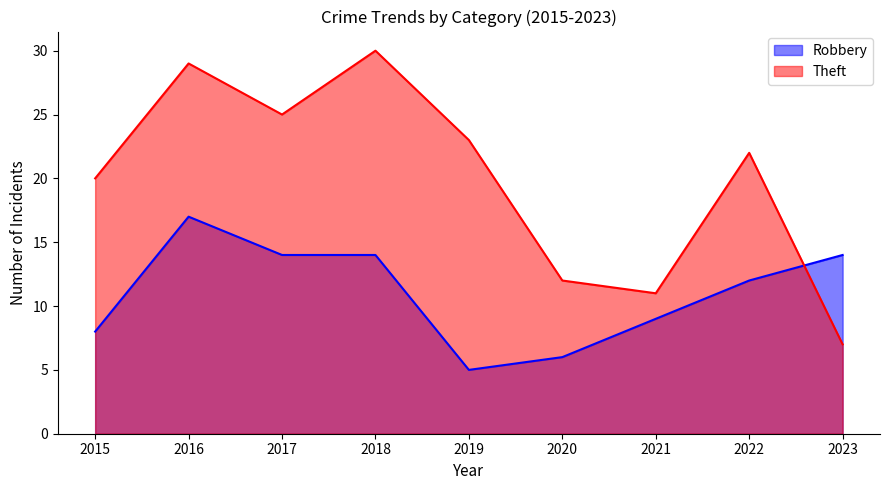

In Robbery, how many points are higher than both neighbors (excluding endpoints)?

1